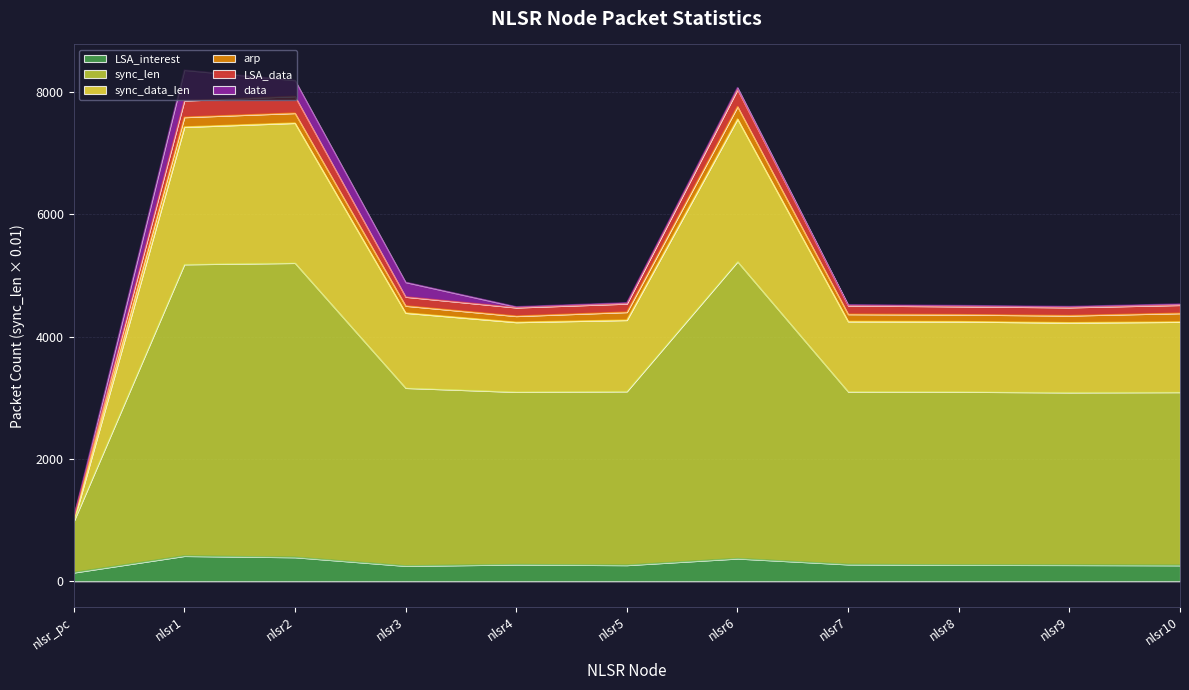

At which category does the chart reach its peak across all series?

nlsr6